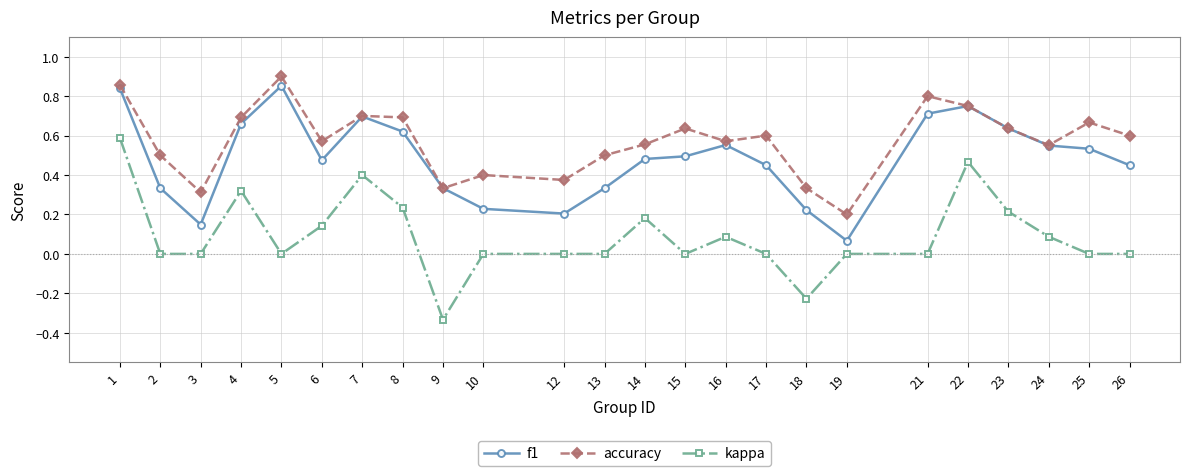

Is the value of f1 at 7 greater than the value of kappa at 17?

Yes